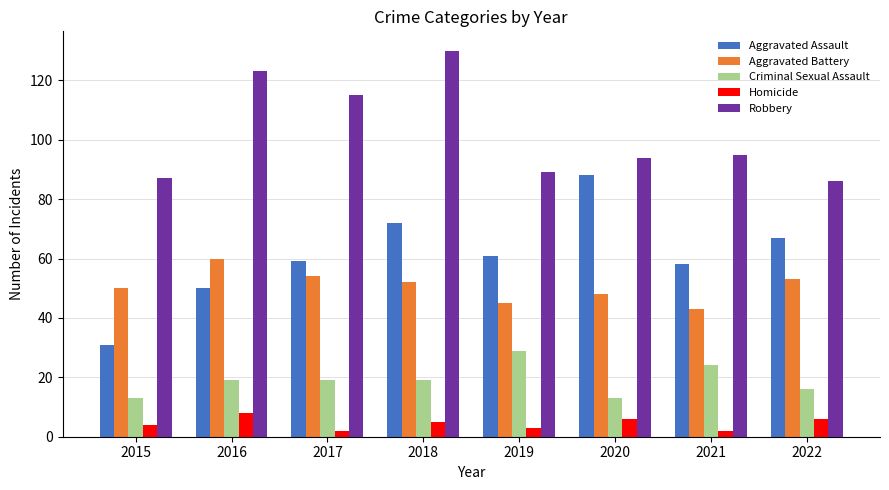

What is the difference between the highest and lowest values at 2017?

113